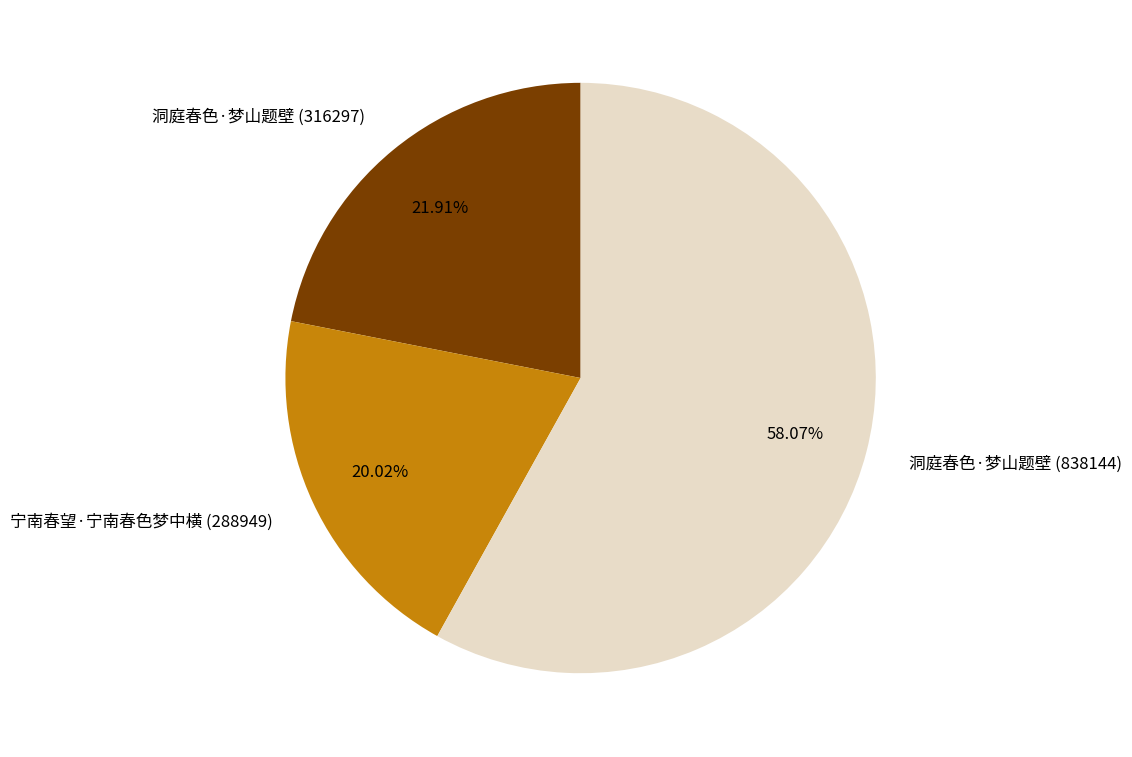

Which category accounts for the majority?

洞庭春色·梦山题壁 (838144)